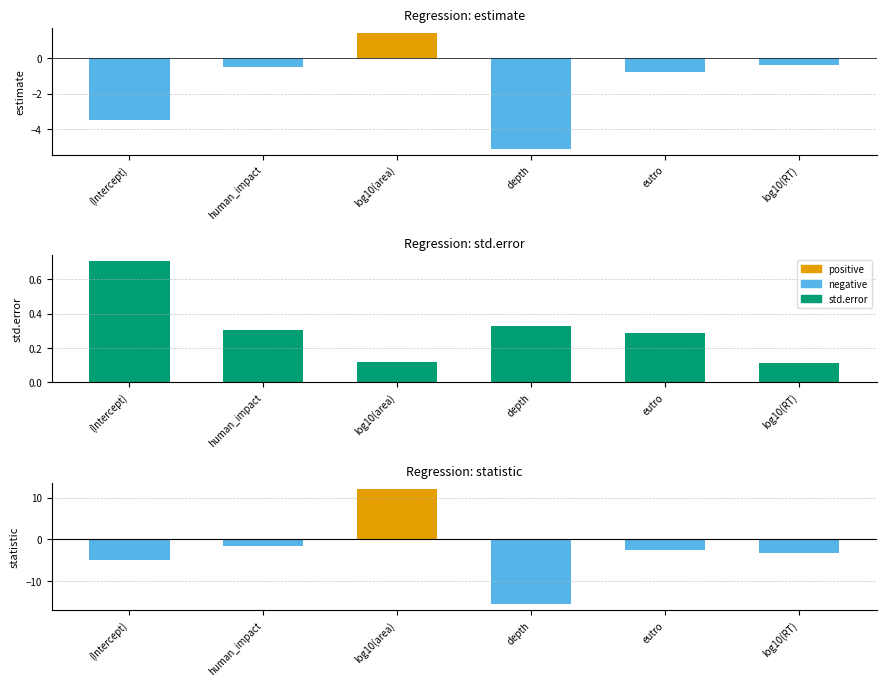

What is the value of the estimate bar at the 4th from the left?

-5.1